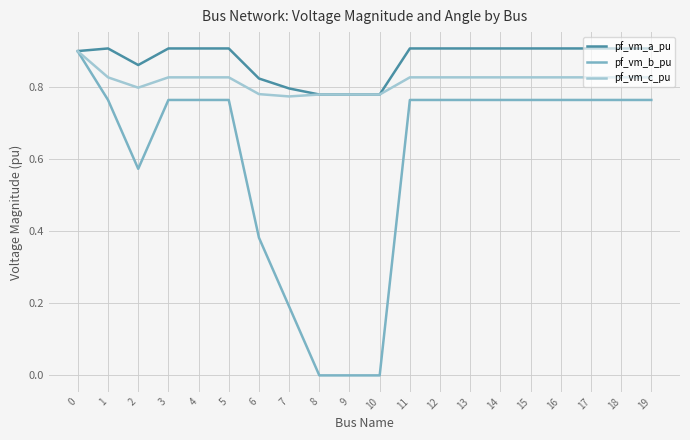

Which series has the widest spread of values?

pf_vm_b_pu